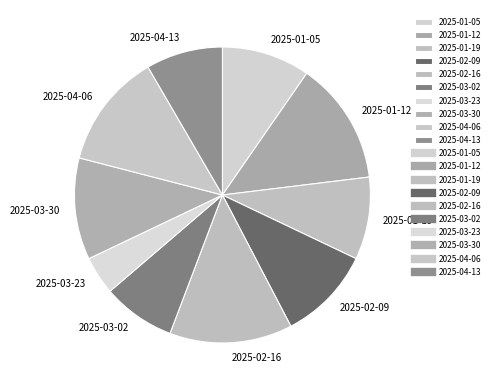

Is there a majority slice in this chart?

No